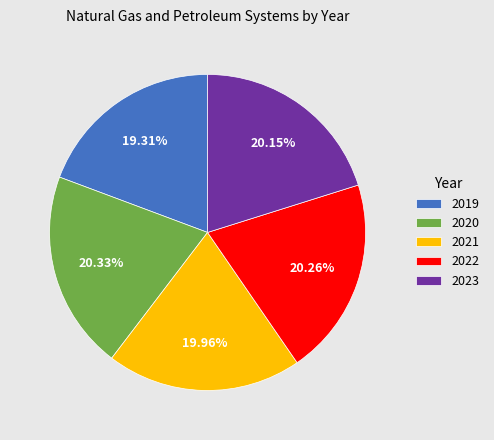

Is there a majority slice in this chart?

No